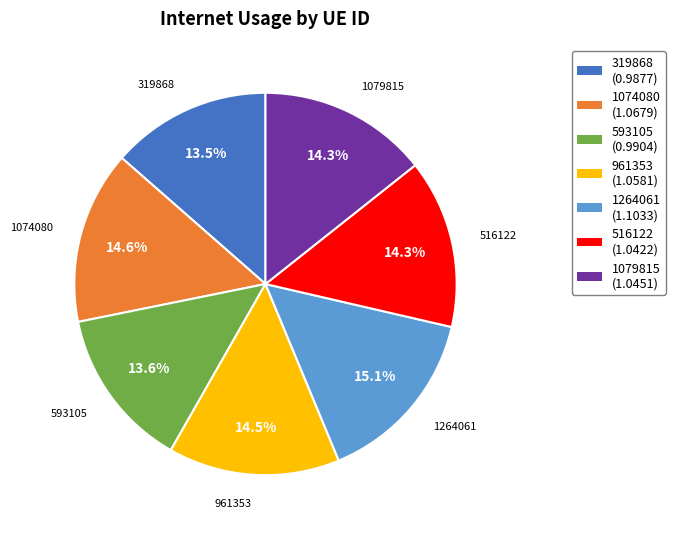

How much of the chart is everything except 593105?

86.4%